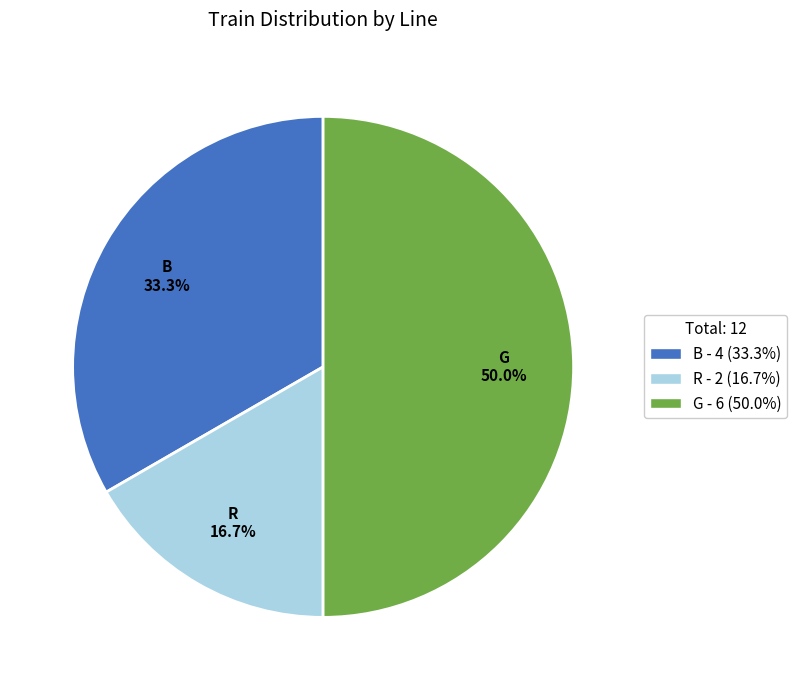

What is the smallest slice in the pie chart?

R